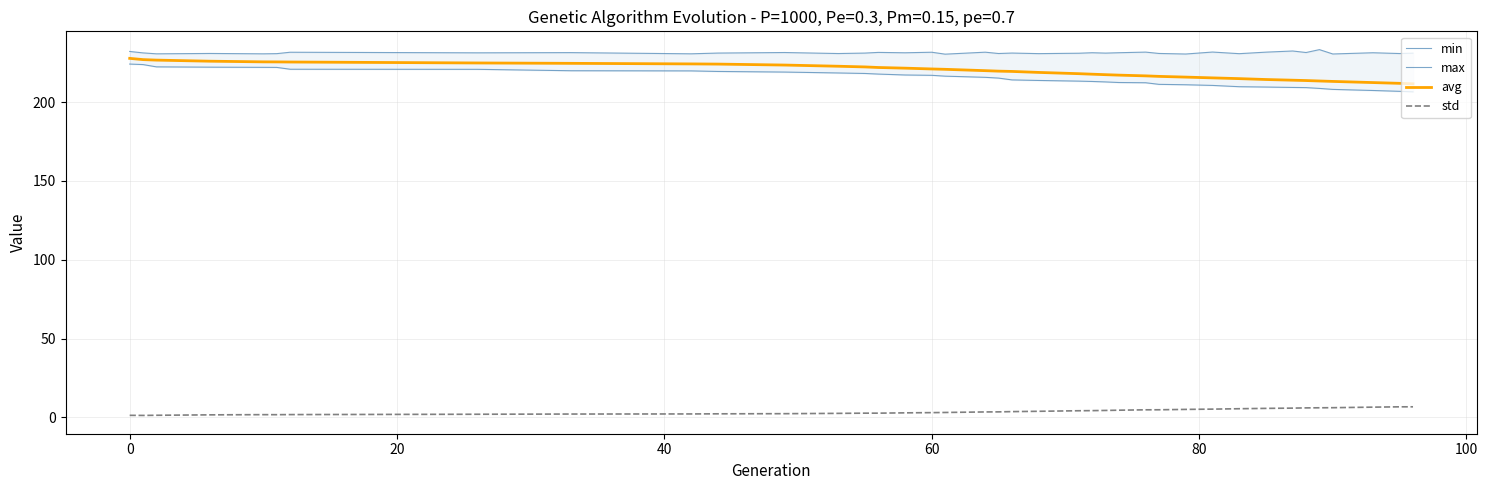

What is the maximum value for avg?

227.8